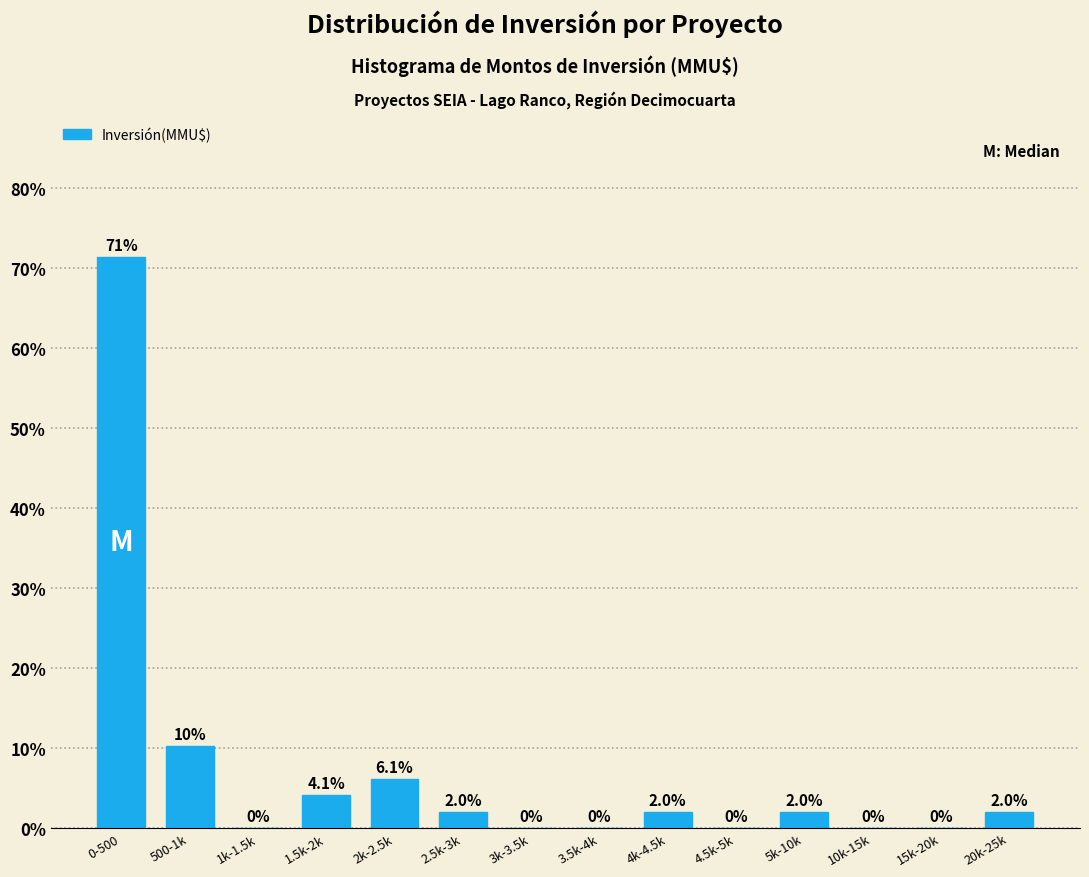

Reading left to right, list all the values displayed in this chart.

0-500=71.4	500-1k=10.2	1k-1.5k=0.0	1.5k-2k=4.1	2k-2.5k=6.1	2.5k-3k=2.0	3k-3.5k=0.0	3.5k-4k=0.0	4k-4.5k=2.0	4.5k-5k=0.0	5k-10k=2.0	10k-15k=0.0	15k-20k=0.0	20k-25k=2.0